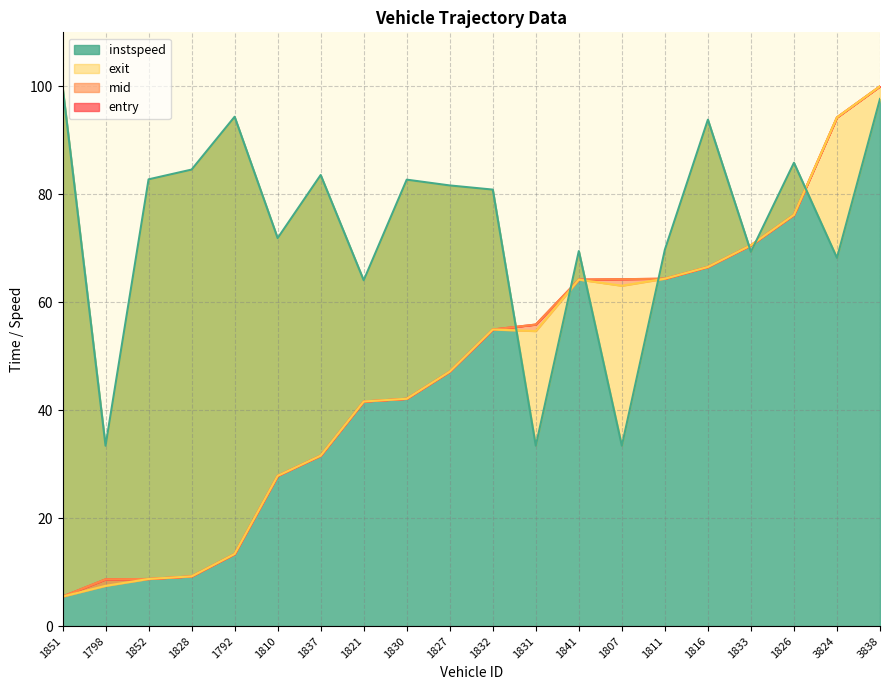

Is it true that instspeed equals 82.8 at 1852?

True